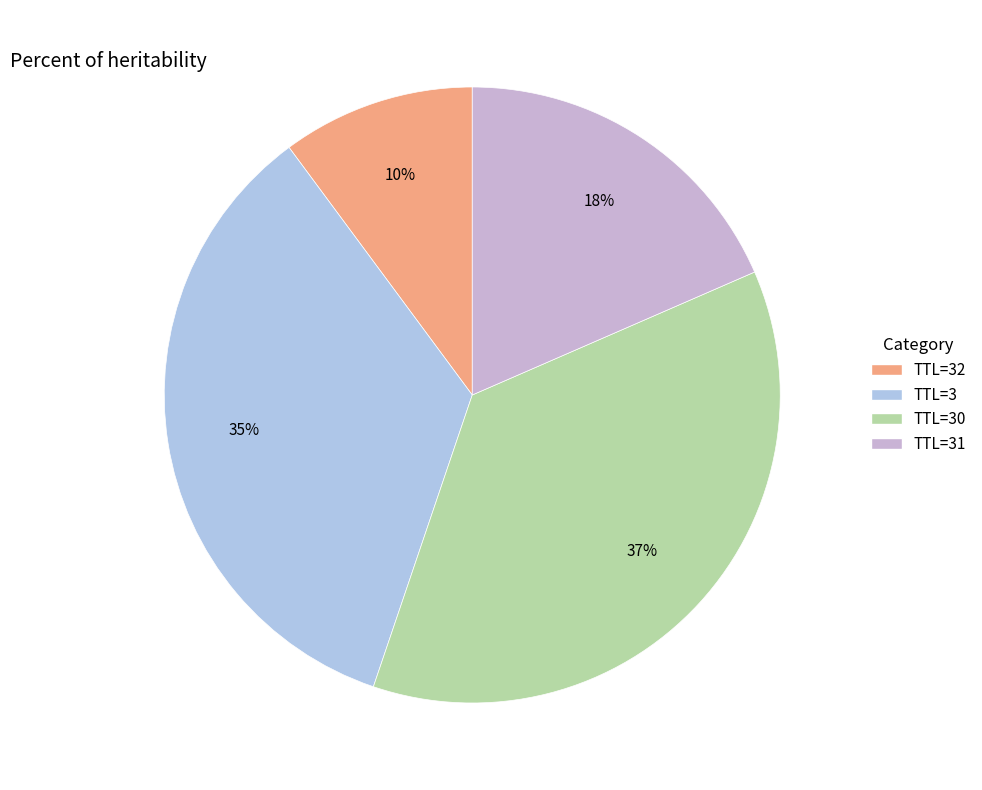

What is the largest slice in the pie chart?

30